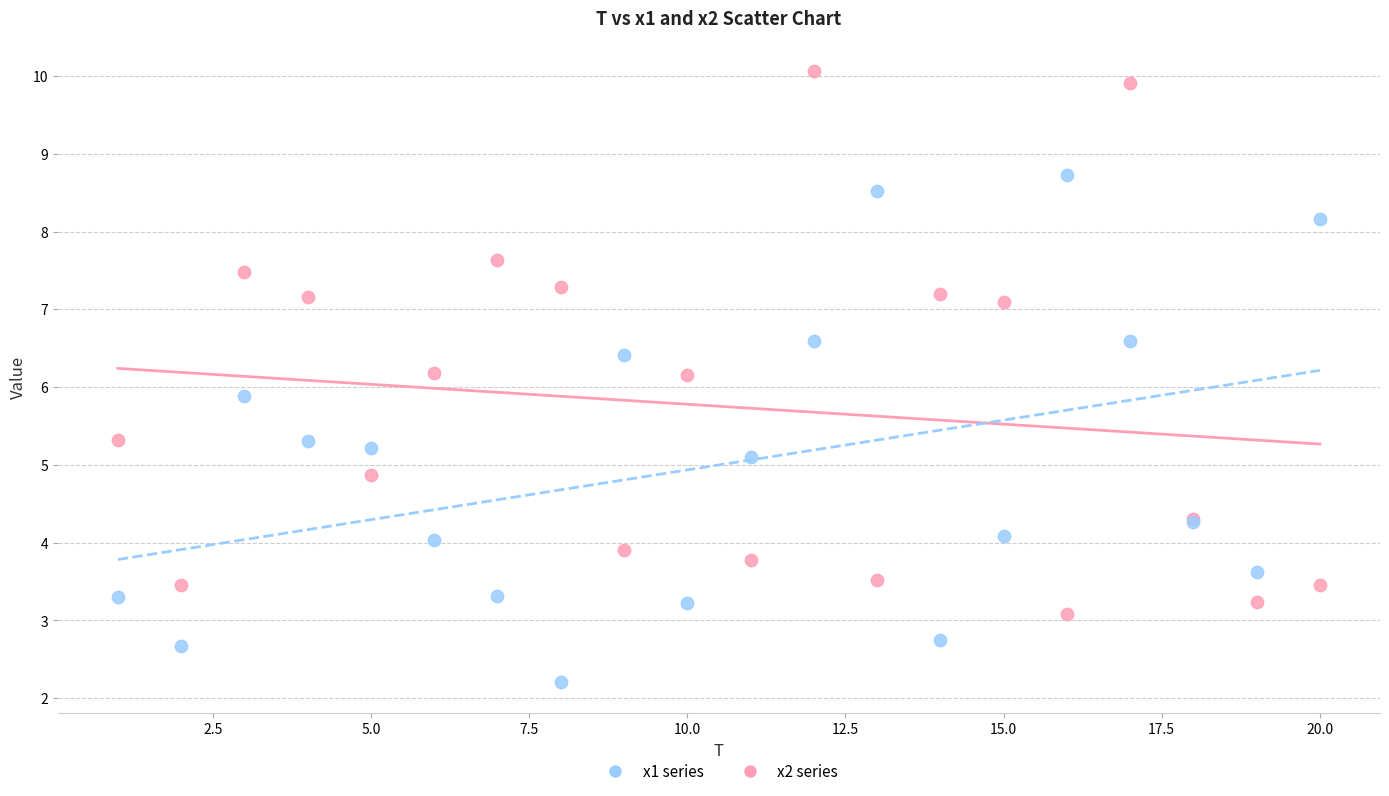

What are all the series names shown in the legend?

x1 series, x2 series